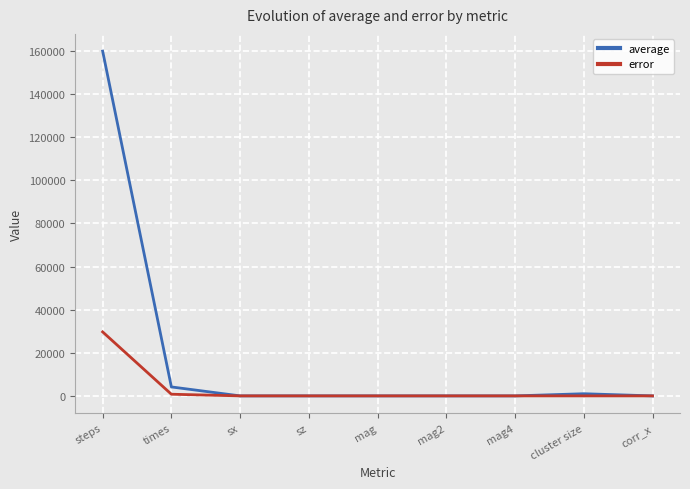

At which label does error reach its peak?

steps